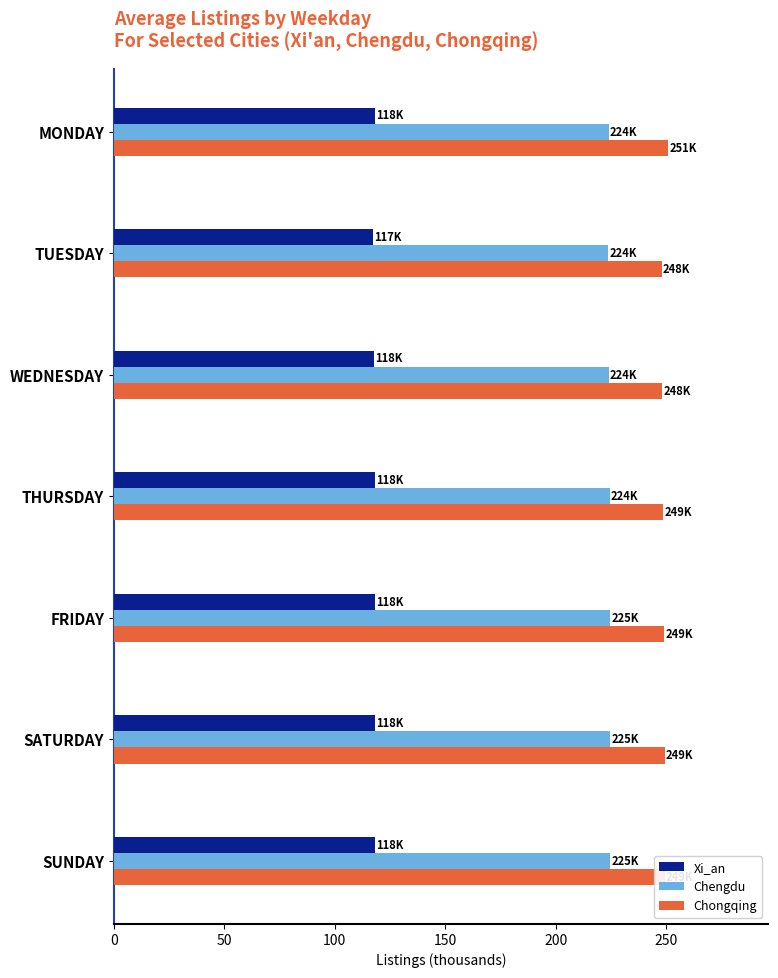

Count the number of data series in this chart.

3